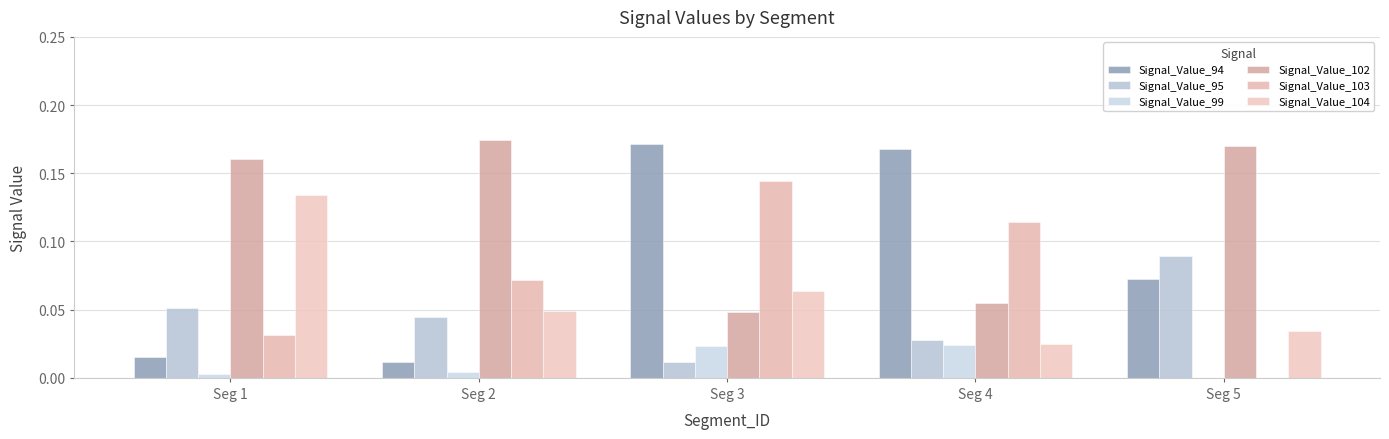

At which label does Signal_Value_102 reach its minimum?

Seg 3